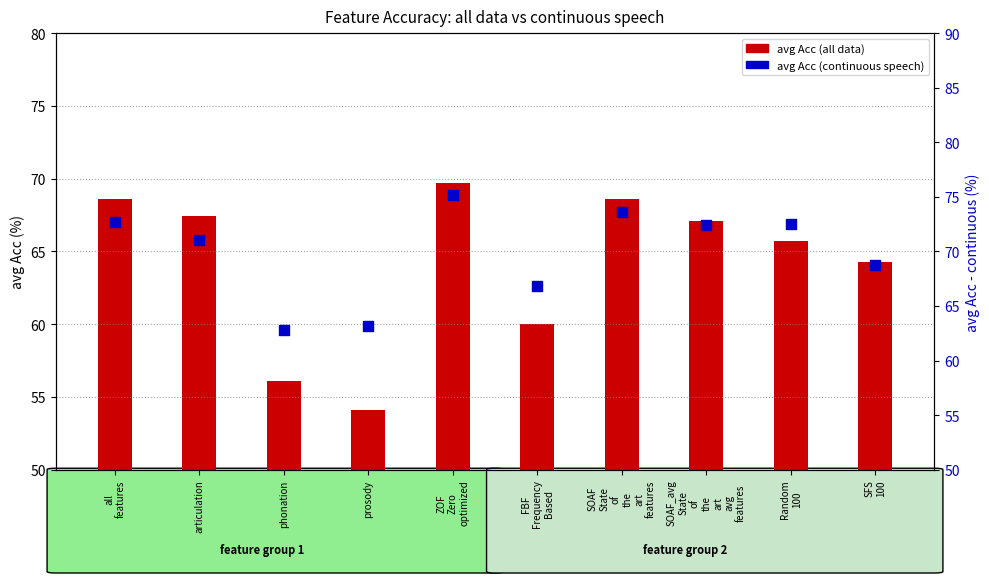

Which has a higher value, phonation or articulation?

articulation